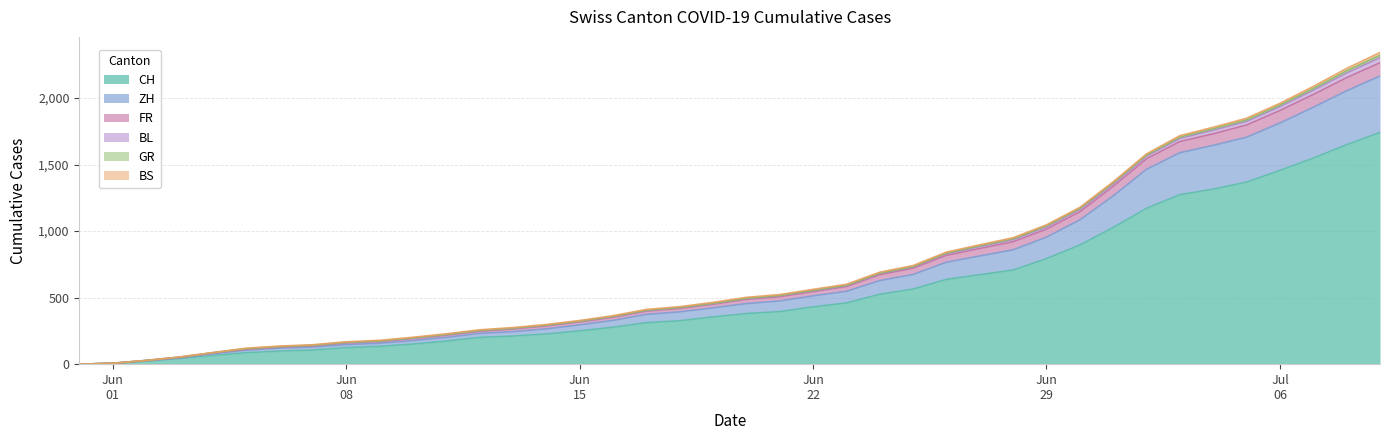

What is the highest value of the CH series?

1741